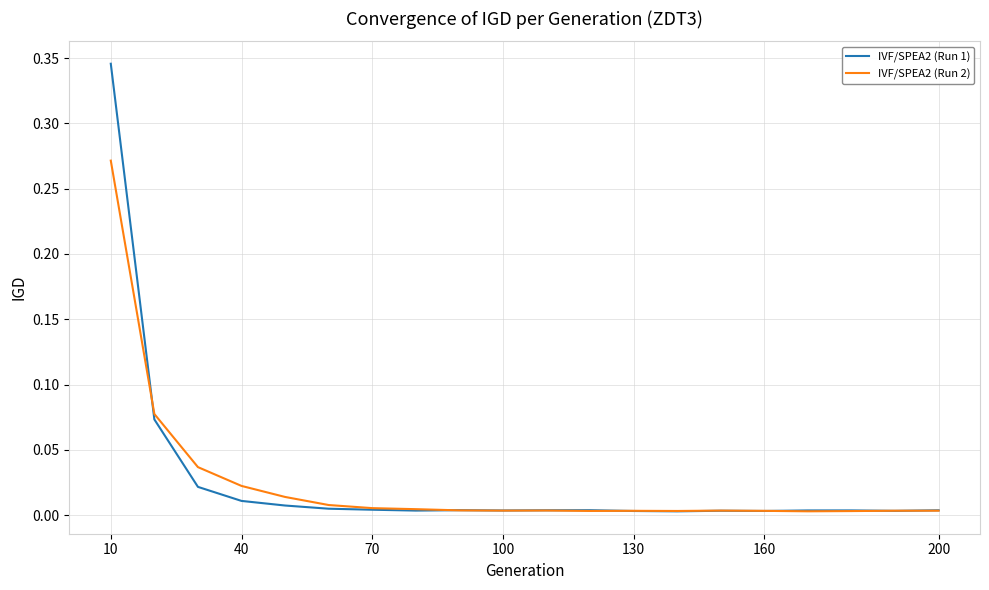

List the series in order of their peak value, lowest first.

IVF/SPEA2 (Run 2), IVF/SPEA2 (Run 1)